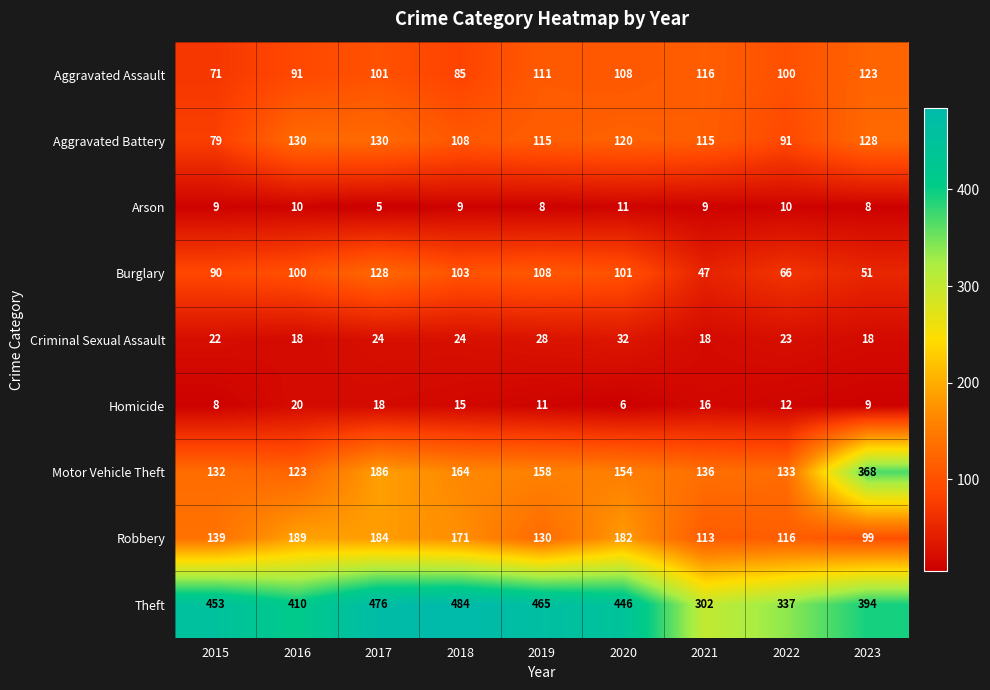

At which label is Theft closest to 393?

2023